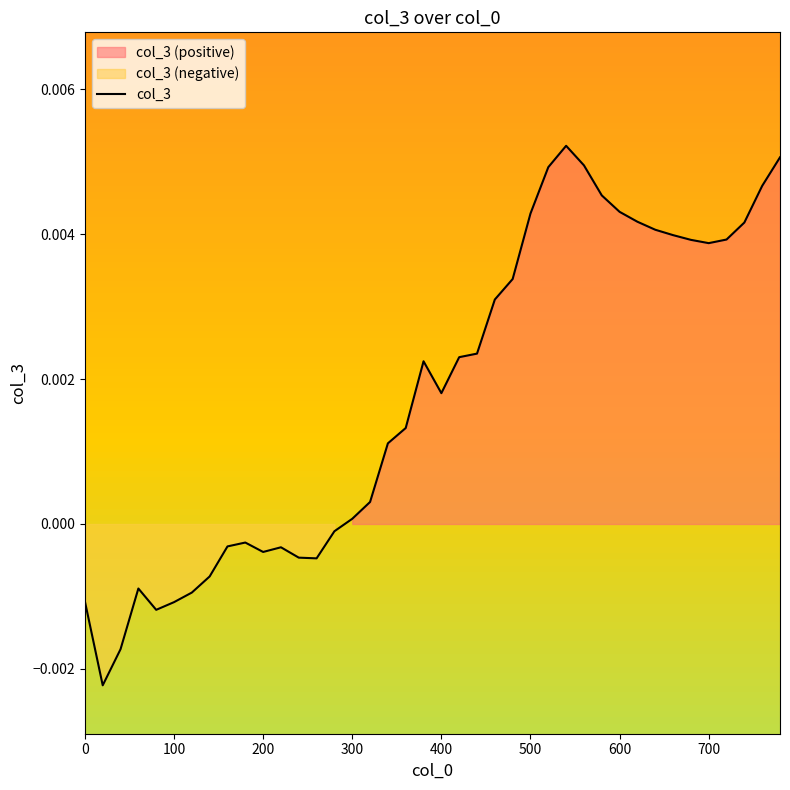

How many values exceed 0?

25